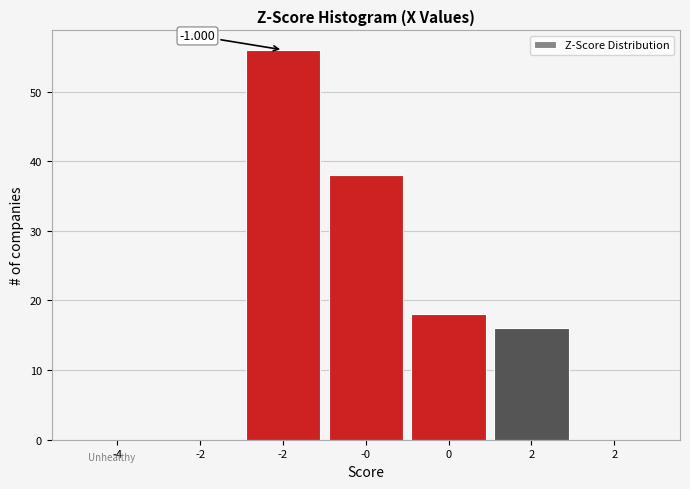

How many categories are shown in the chart?

7